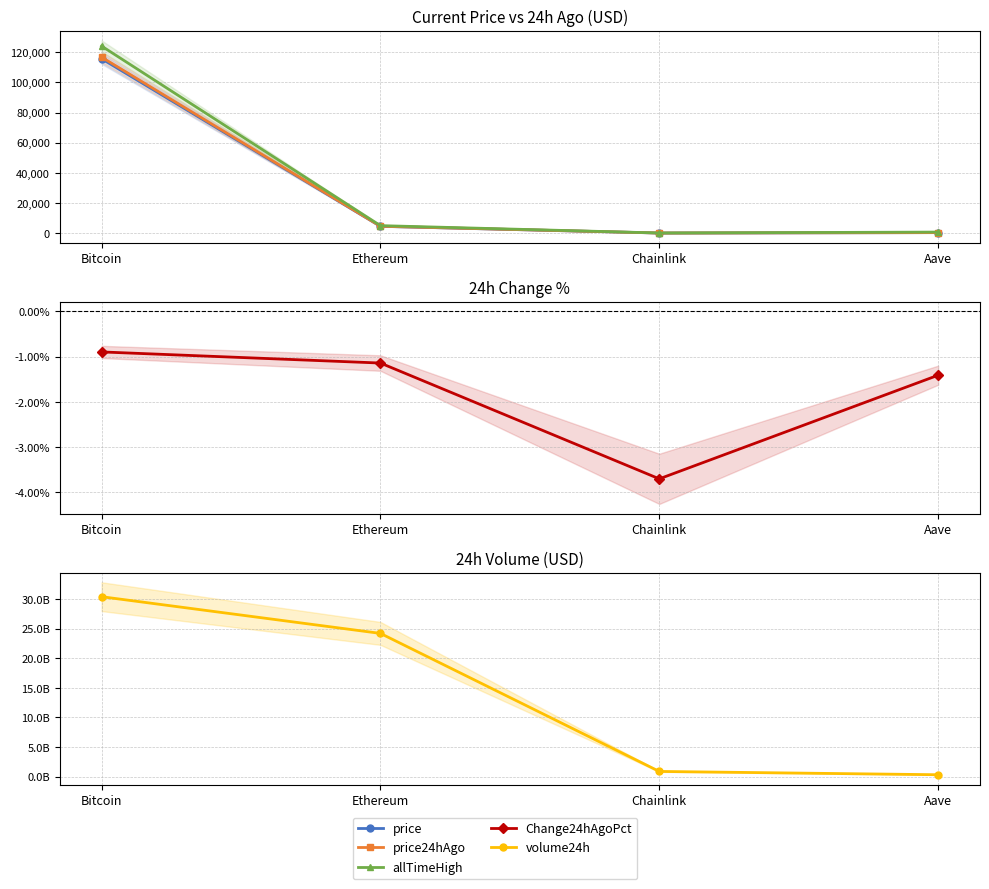

List the series in order of their peak value, lowest first.

Change24hAgoPct, price, price24hAgo, allTimeHigh, volume24h